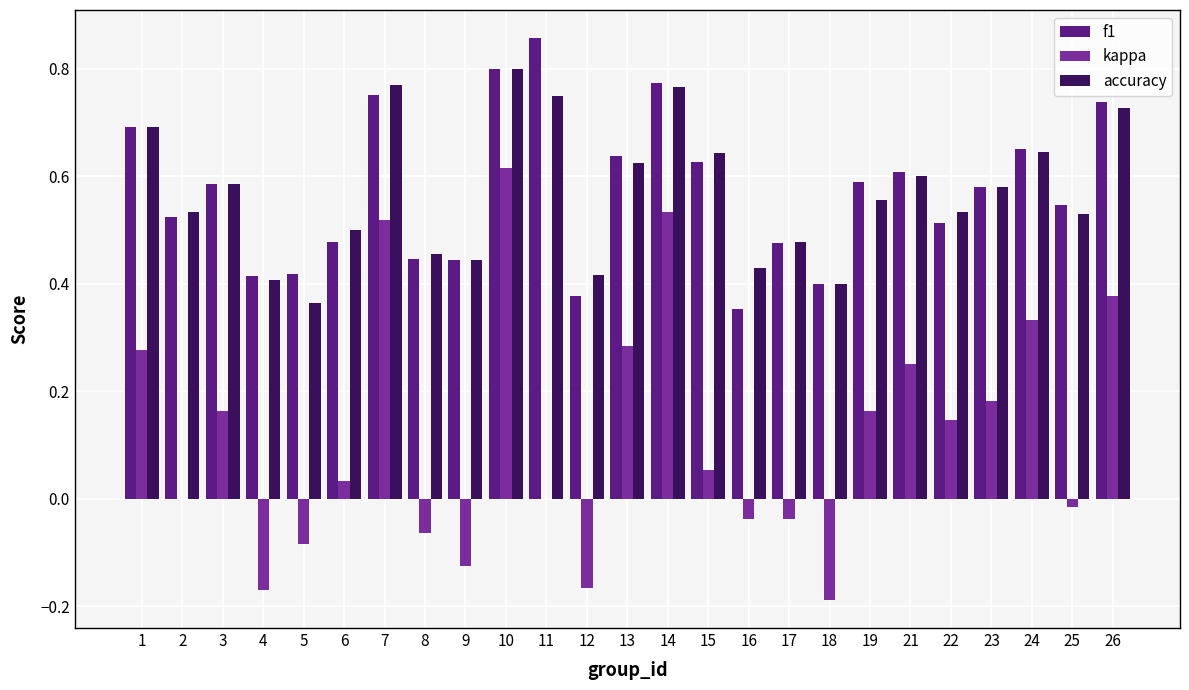

At which category is the sum across all series the highest?

10